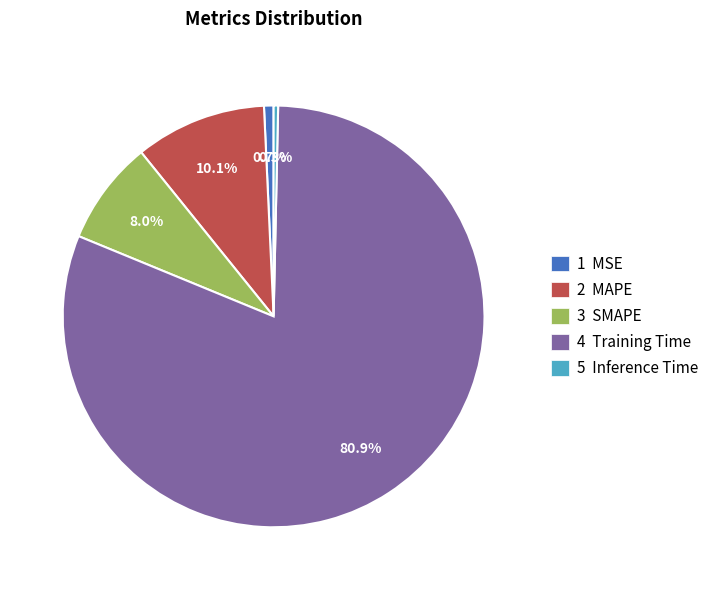

Between 4 Training Time and 2 MAPE, which is larger?

4 Training Time